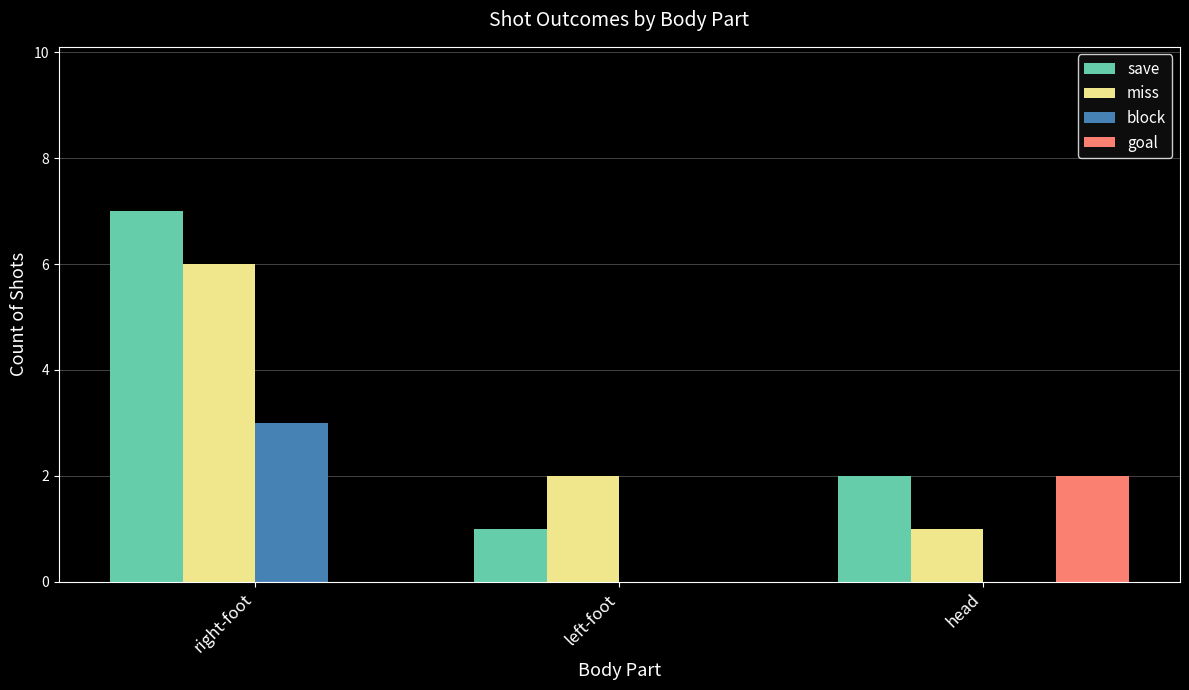

Are the bars grouped side by side (vs. stacked)?

Yes